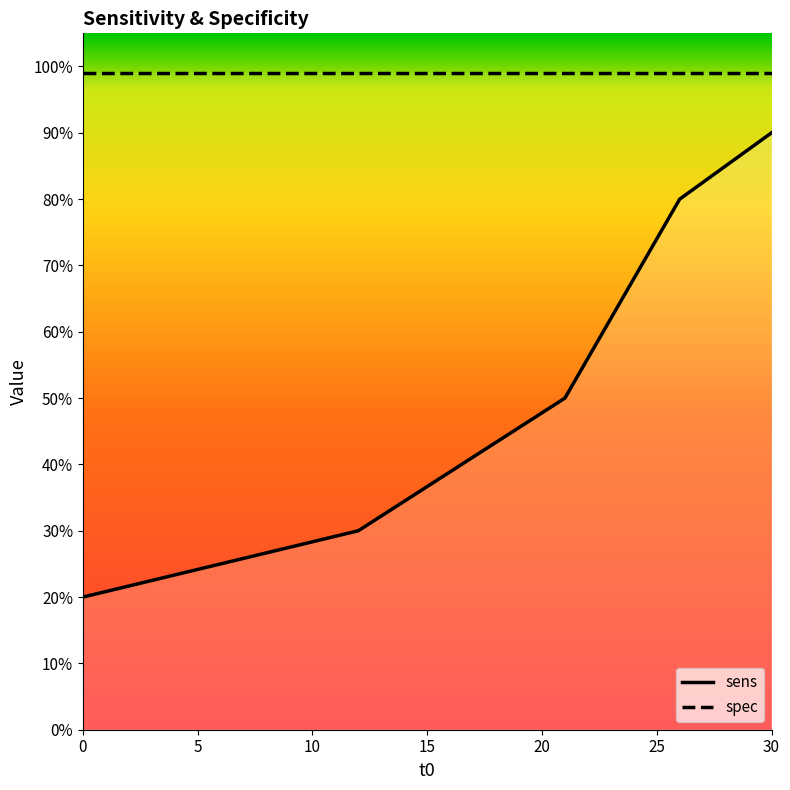

Rank the series by their maximum value, from highest to lowest.

spec, sens